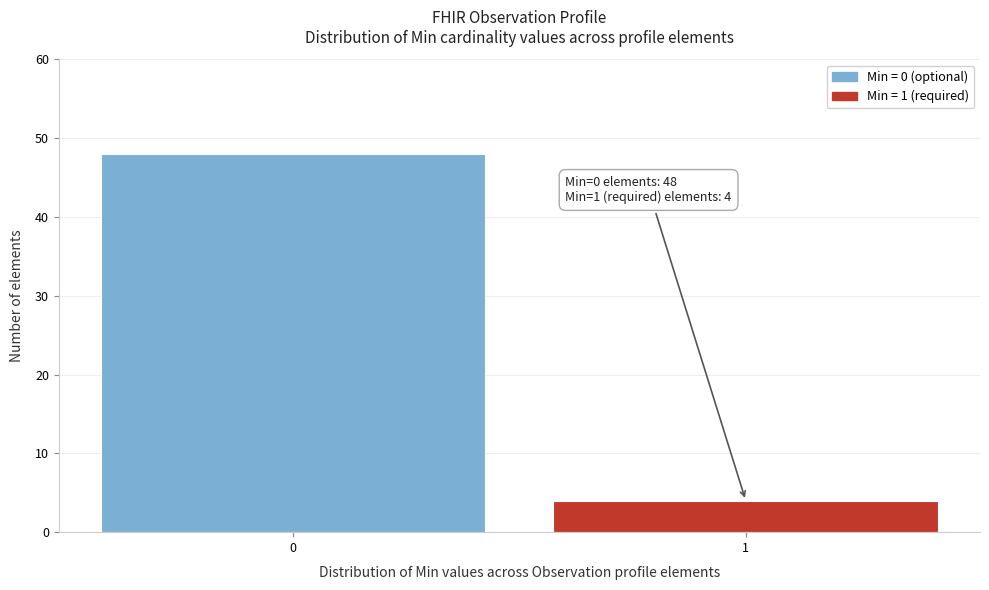

Reading right to left, list all the values displayed in this chart.

1=4	0=48